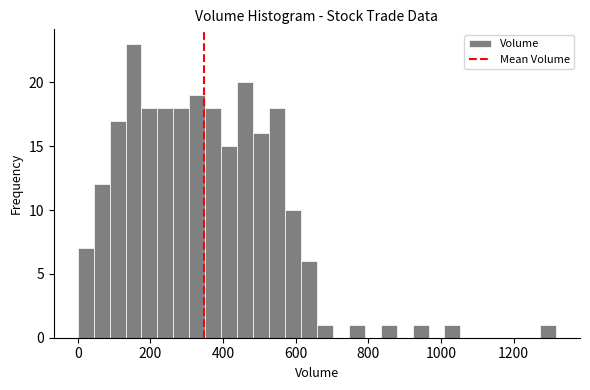

Read against the x-axis, roughly where is the centre of the tallest bar?

160